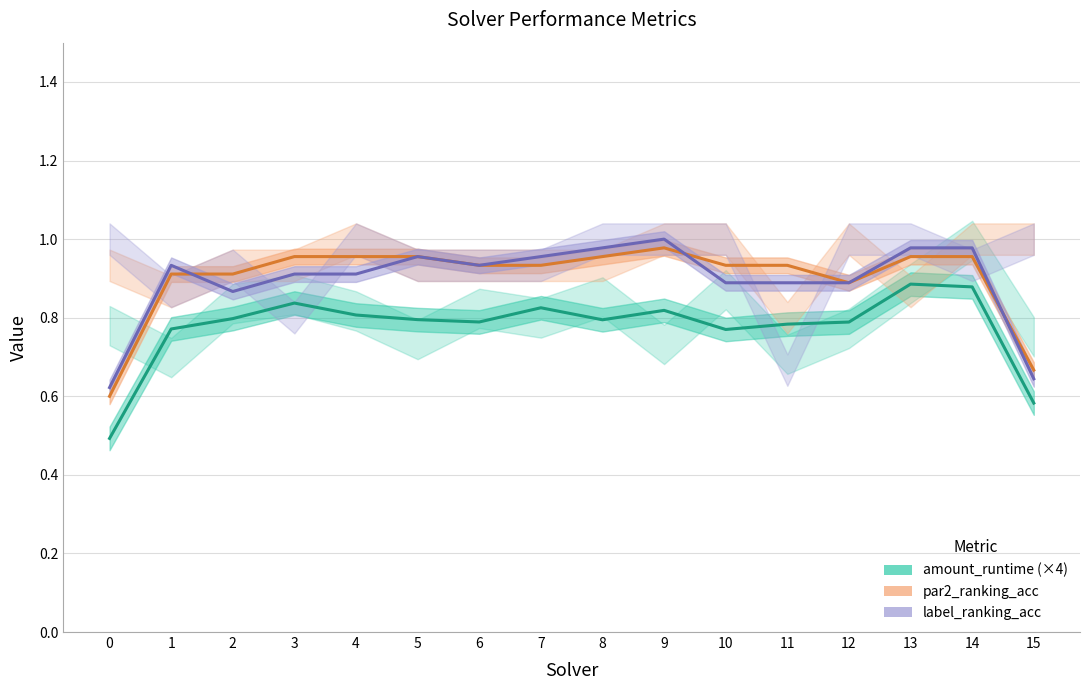

Reading left to right, transcribe all the data shown in this chart.

amount_runtime (×4): 0.5	0.8	0.8	0.8	0.8	0.8	0.8	0.8	0.8	0.8	0.8	0.8	0.8	0.9	0.9	0.6
par2_ranking_acc: 0.6	0.9	0.9	1.0	1.0	1.0	0.9	0.9	1.0	1.0	0.9	0.9	0.9	1.0	1.0	0.7
label_ranking_acc: 0.6	0.9	0.9	0.9	0.9	1.0	0.9	1.0	1.0	1.0	0.9	0.9	0.9	1.0	1.0	0.6